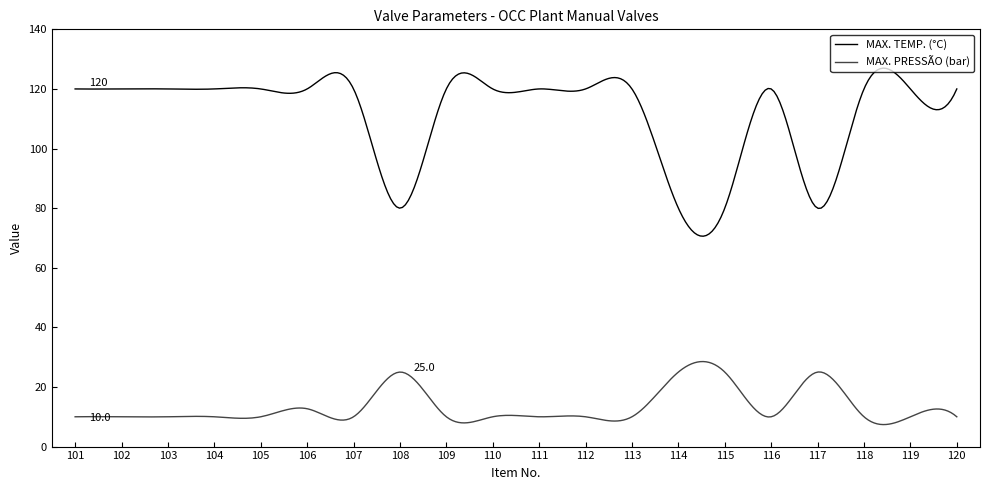

What is the average value of the MAX. TEMP. (°C) series?

111.4